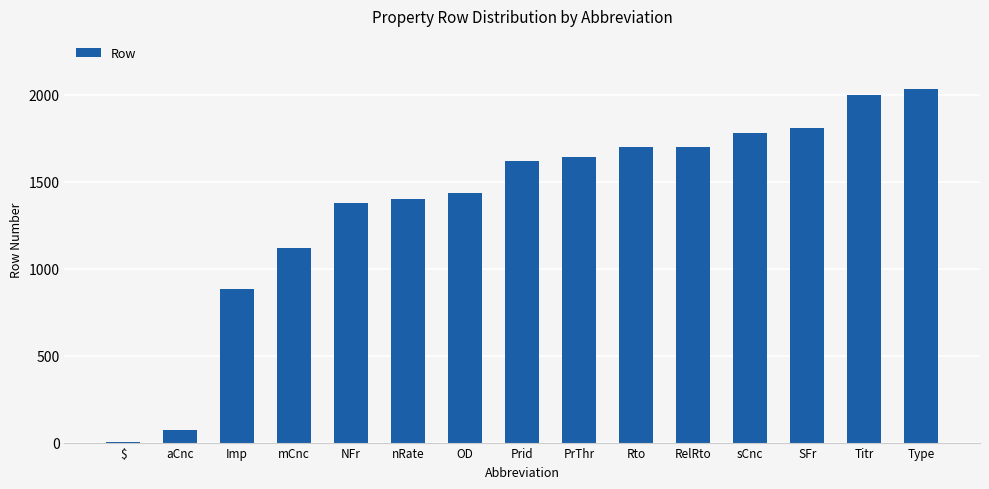

Approximately how many times larger is the value at RelRto compared to Type?

0.8